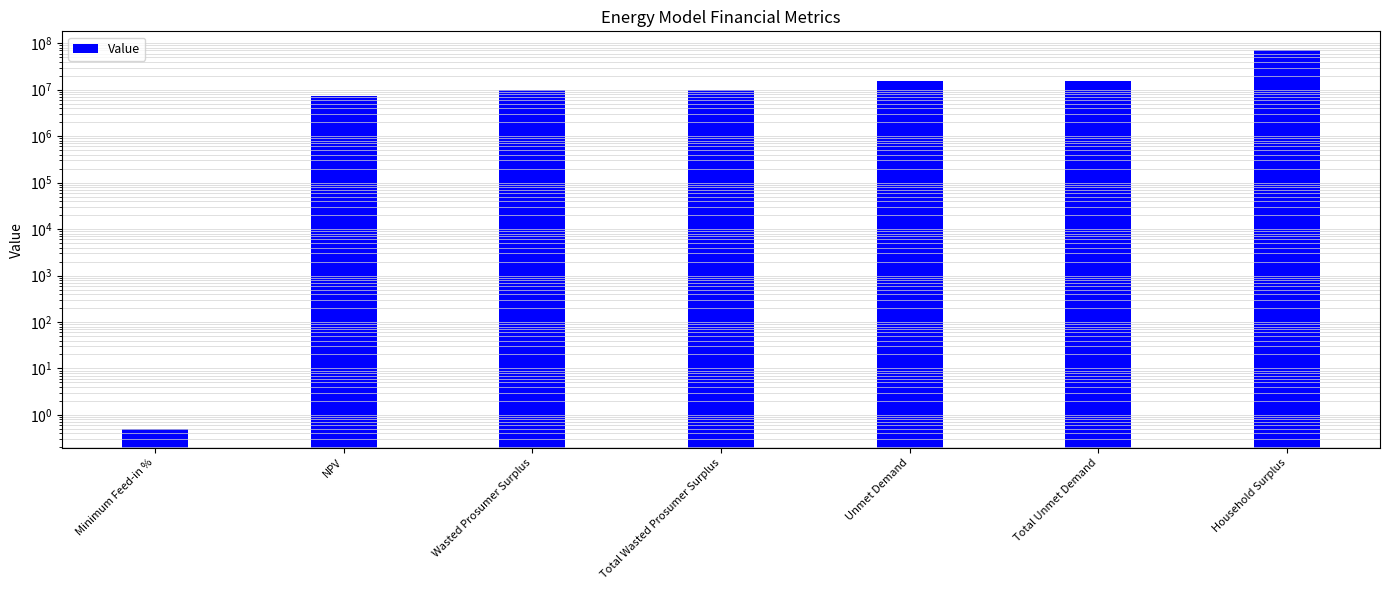

What is the sum of the values at Wasted Prosumer Surplus and NPV?

17011923.1